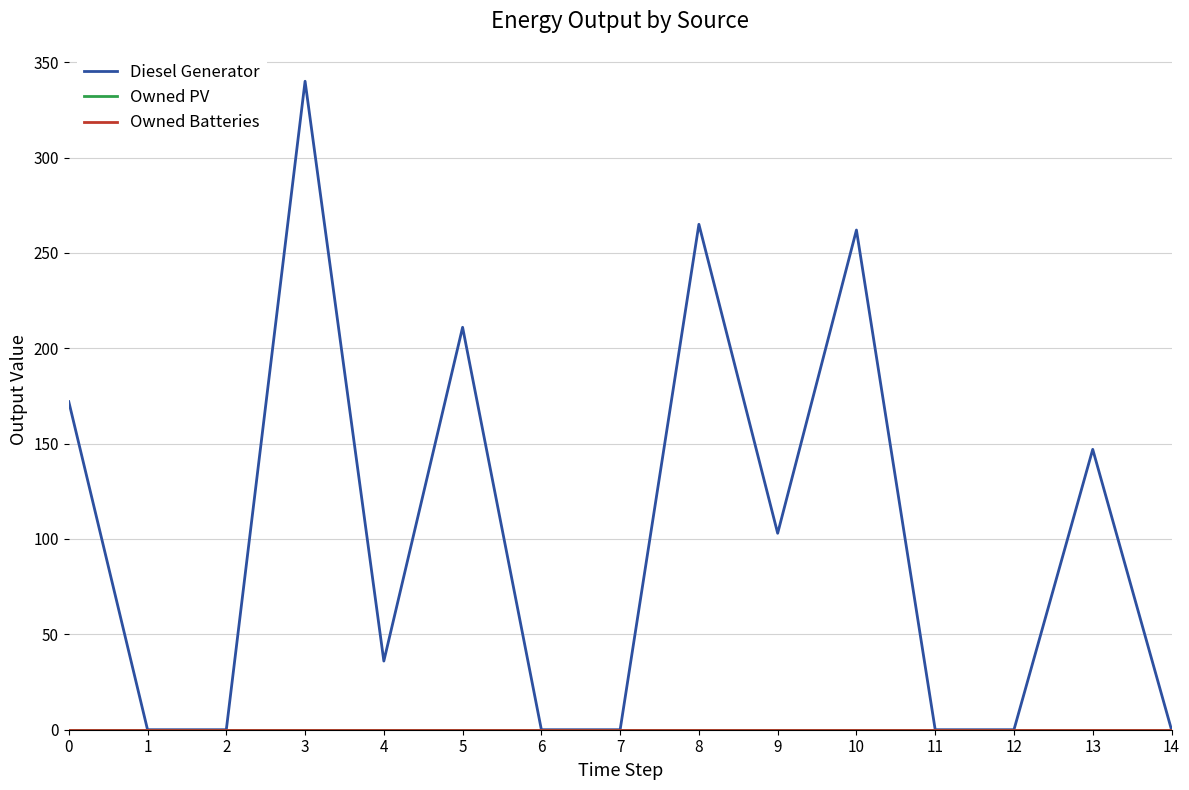

Which category has the highest value across all series?

3